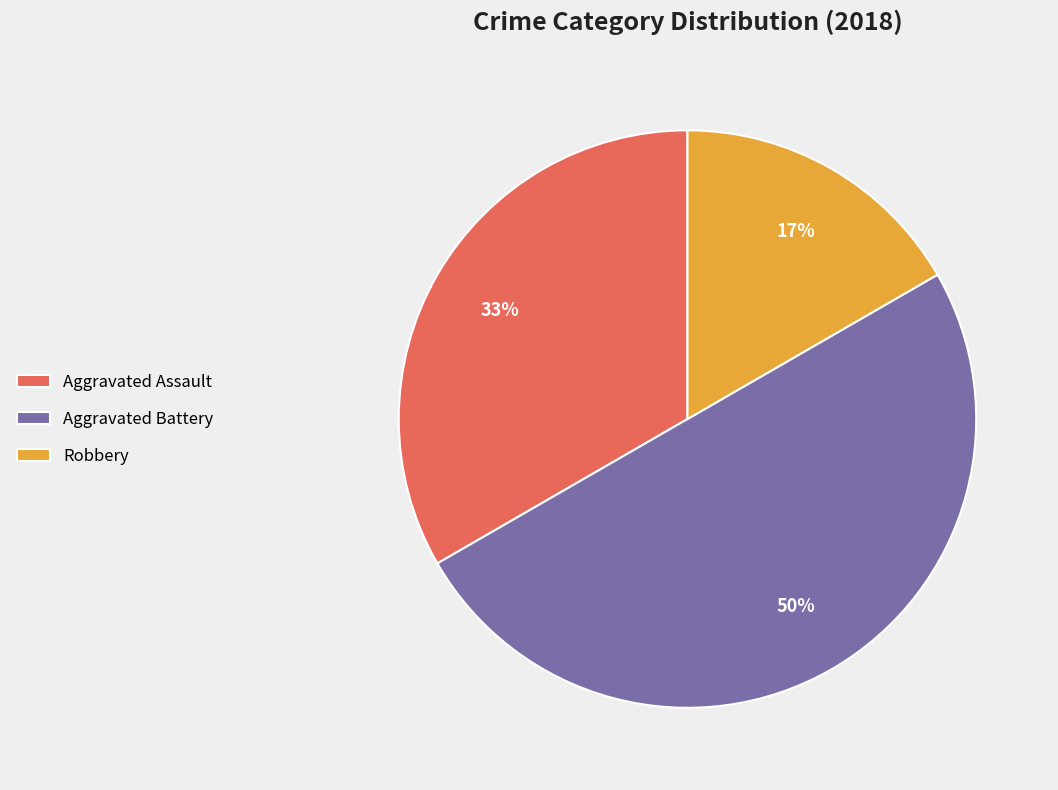

Is it true that Aggravated Battery is 64% of the pie?

False